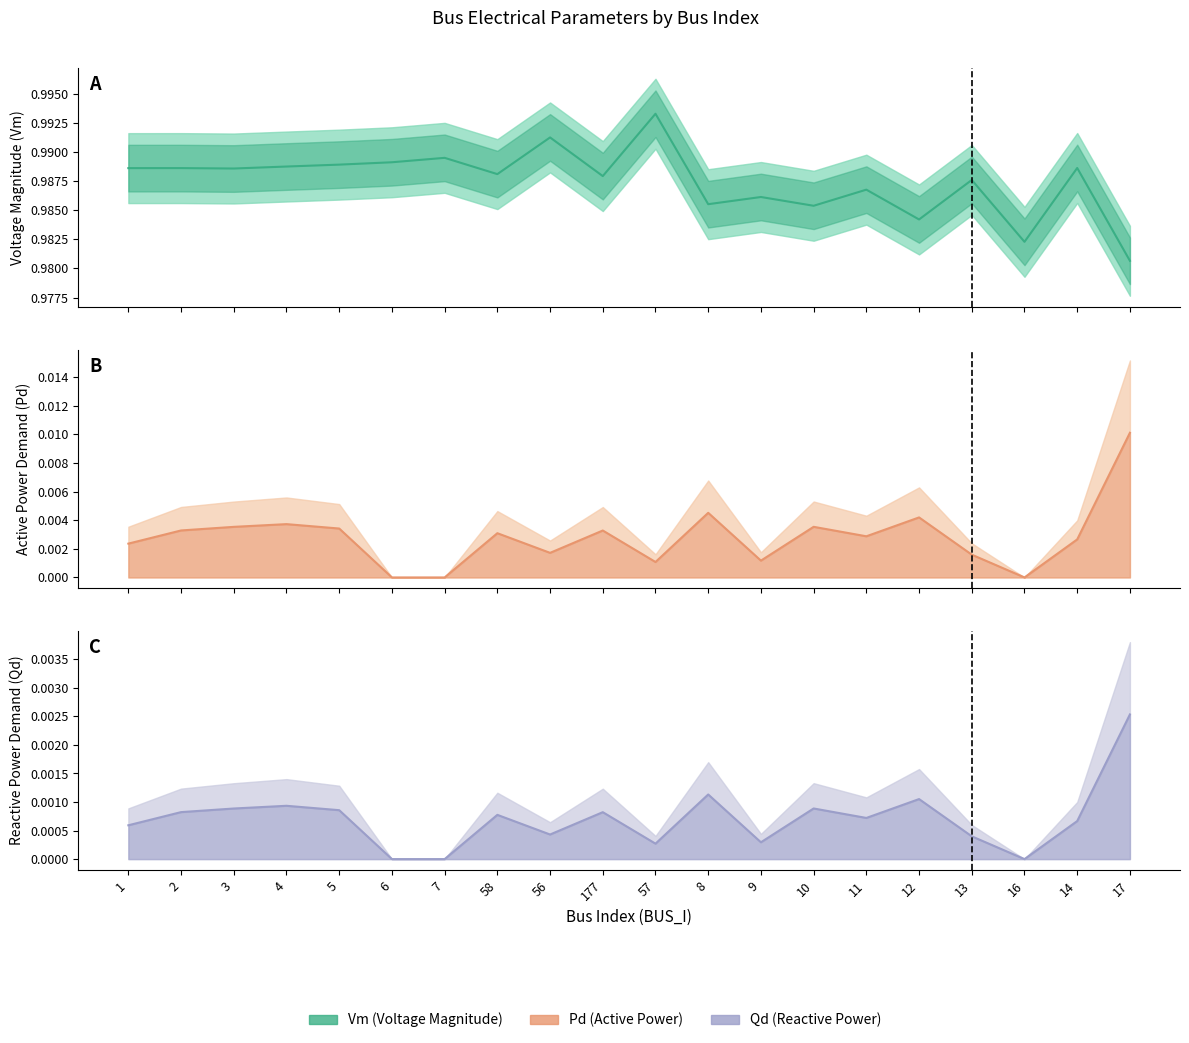

Reading left to right, list all the values displayed in this chart.

Vm: 1.0	1.0	1.0	1.0	1.0	1.0	1.0	1.0	1.0	1.0	1.0	1.0	1.0	1.0	1.0	1.0	1.0	1.0	1.0	1.0
Pd: 0.0	0.0	0.0	0.0	0.0	0.0	0.0	0.0	0.0	0.0	0.0	0.0	0.0	0.0	0.0	0.0	0.0	0.0	0.0	0.0
Qd: 0.0	0.0	0.0	0.0	0.0	0.0	0.0	0.0	0.0	0.0	0.0	0.0	0.0	0.0	0.0	0.0	0.0	0.0	0.0	0.0